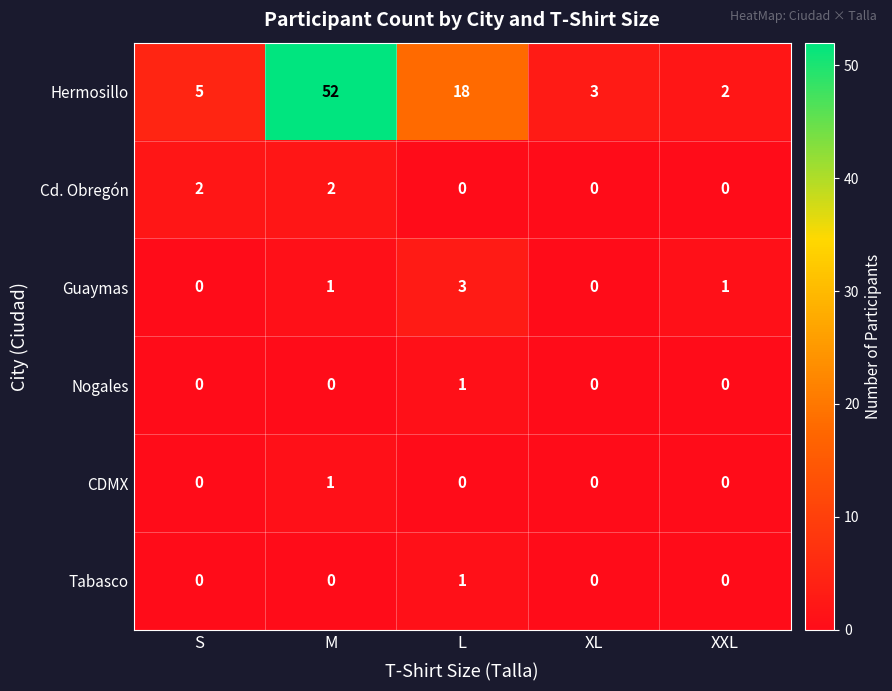

Which category has the highest value across all series?

M